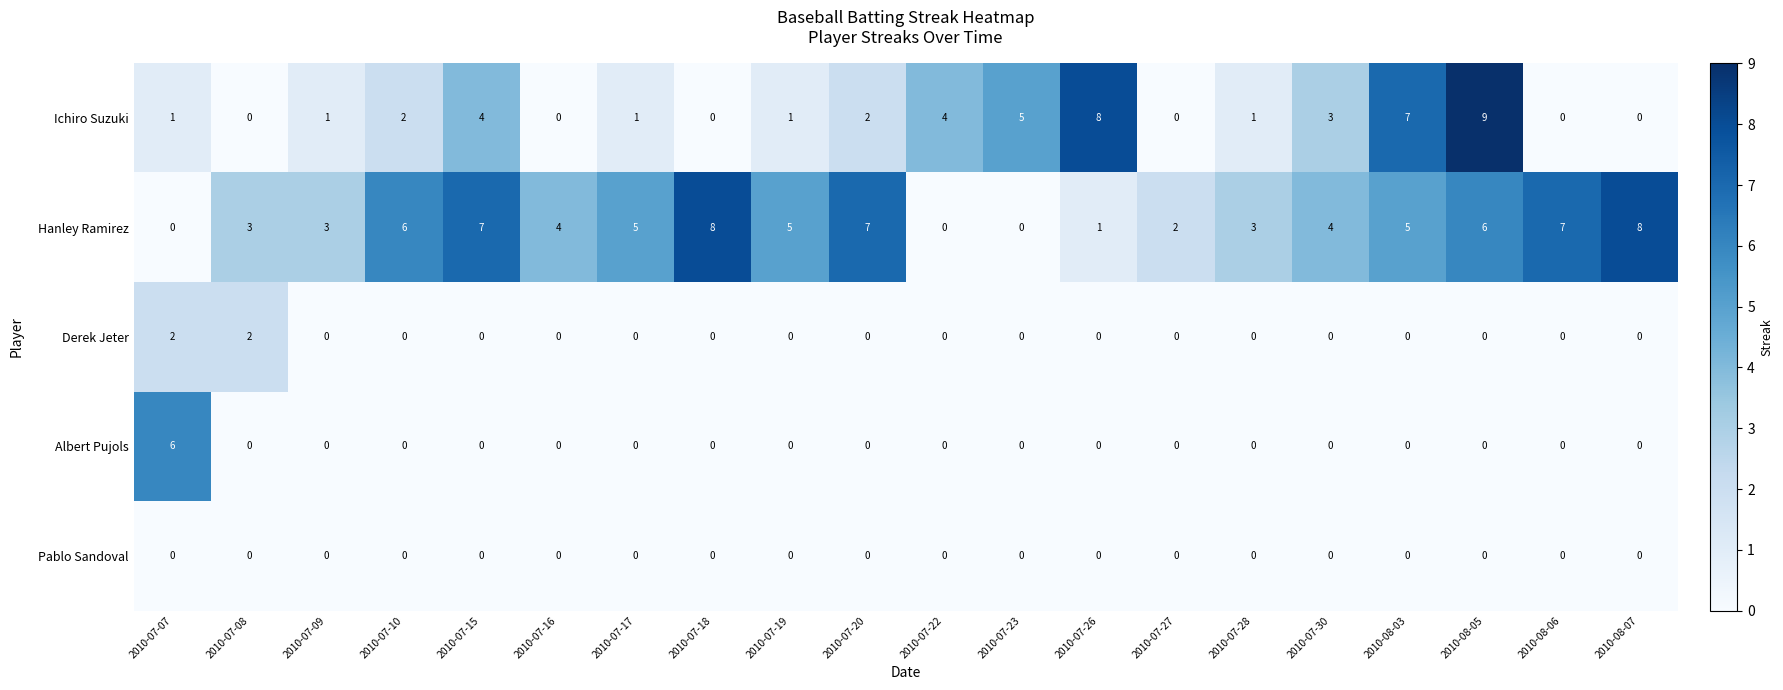

What is the total value across all series at 2010-07-30?

7